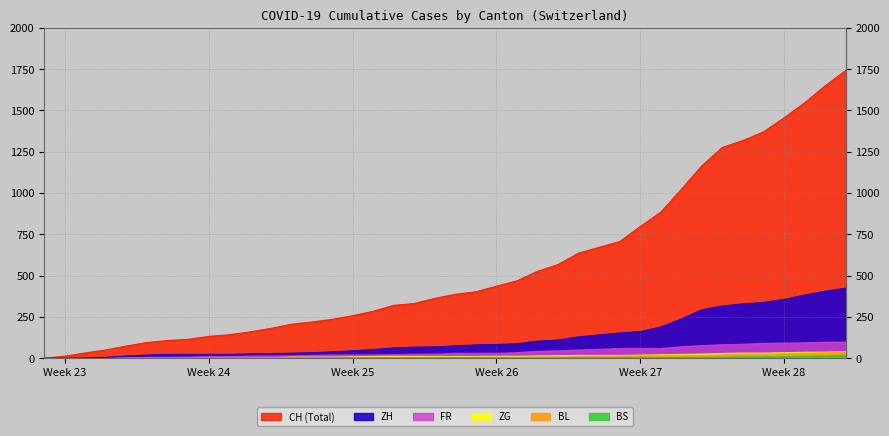

What are all the series names shown in the legend?

CH, ZH, FR, BL, ZG, BS